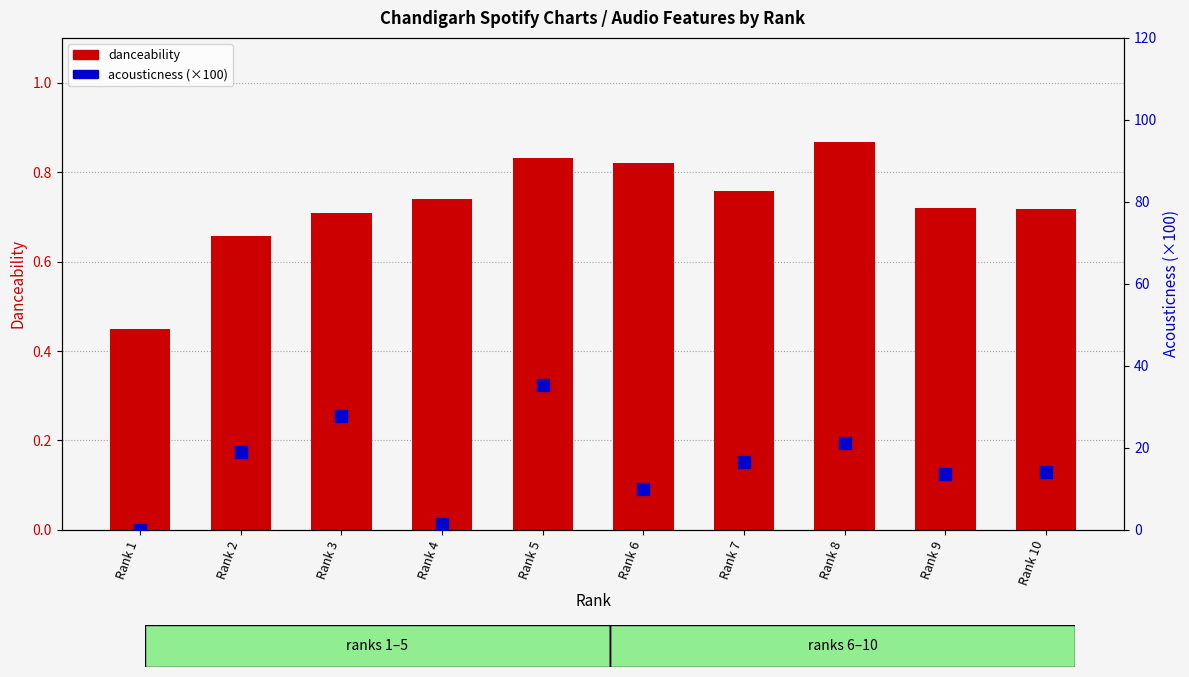

How many values in the acousticness series are below 16?

5